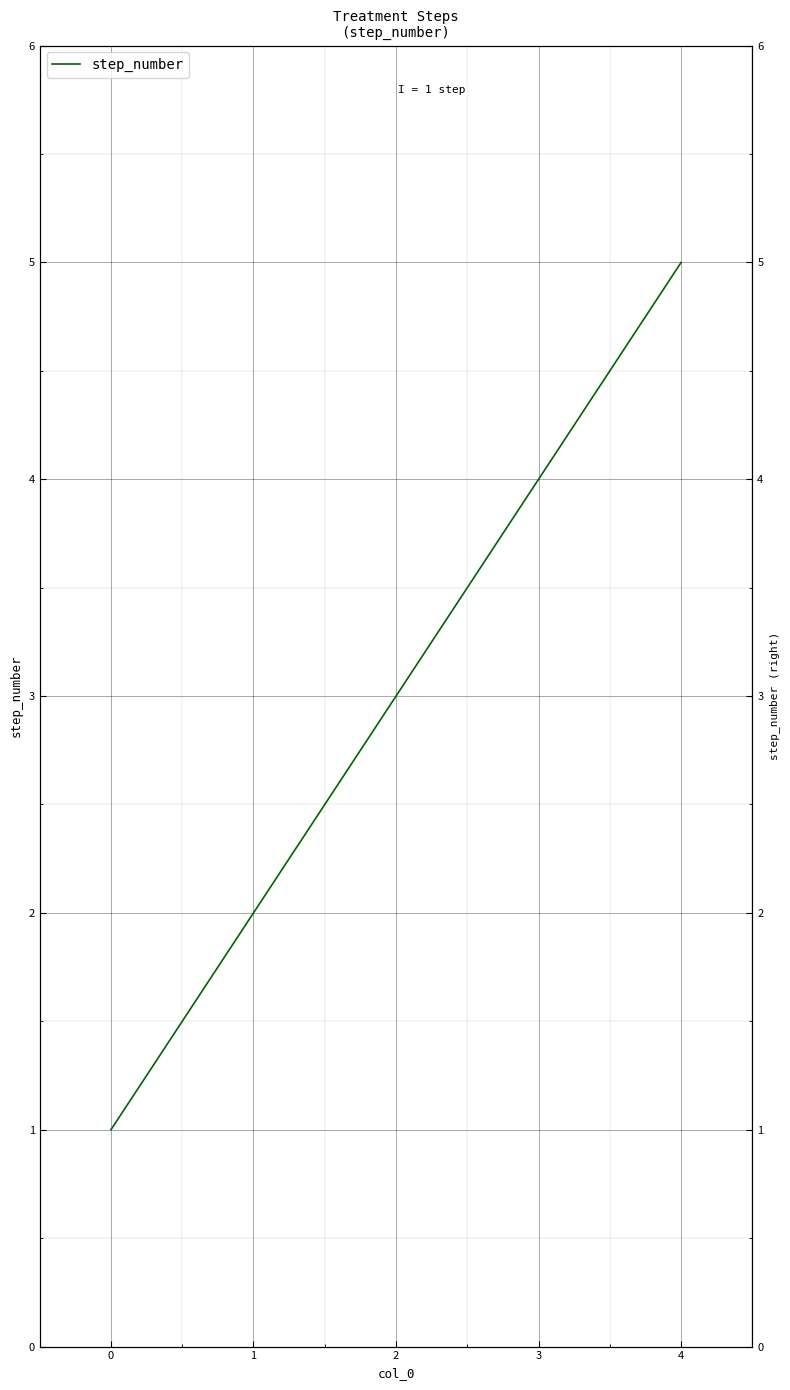

Reading right to left, list all the values displayed in this chart.

5	4	3	2	1